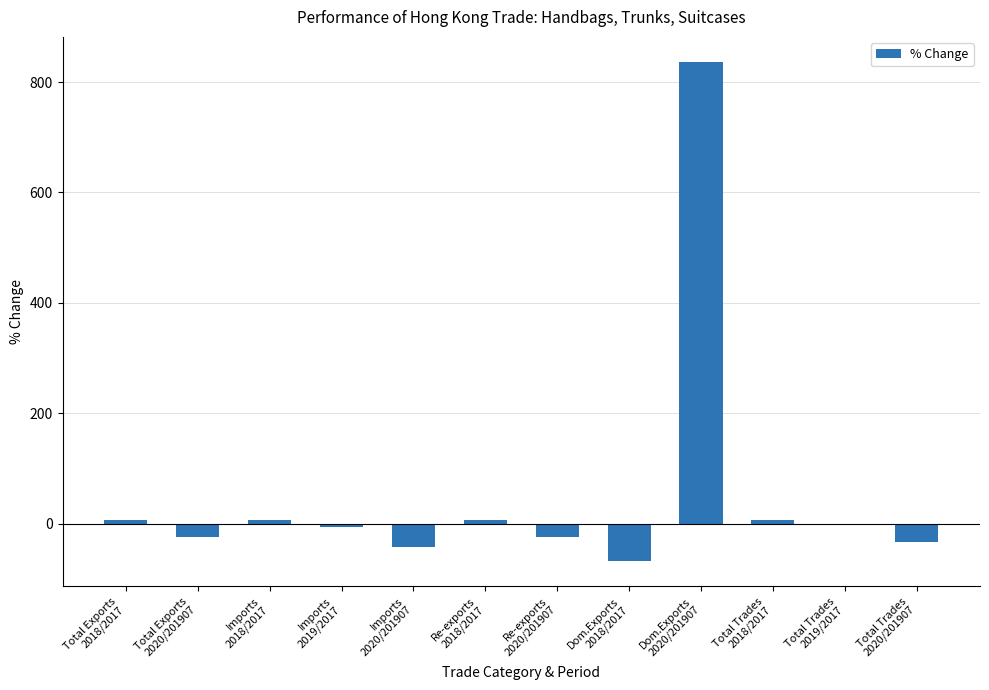

What is the sum of all values?

662.1